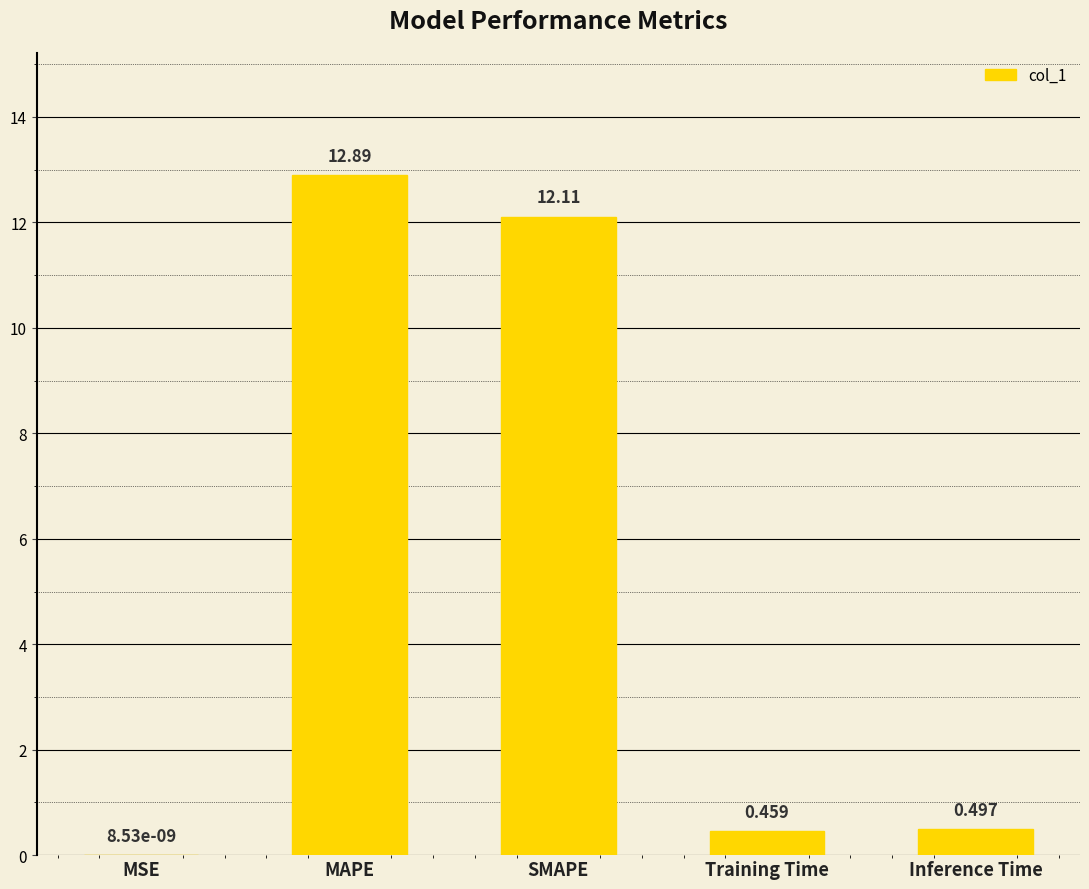

Where is the data nearest to the value 6?

Inference Time